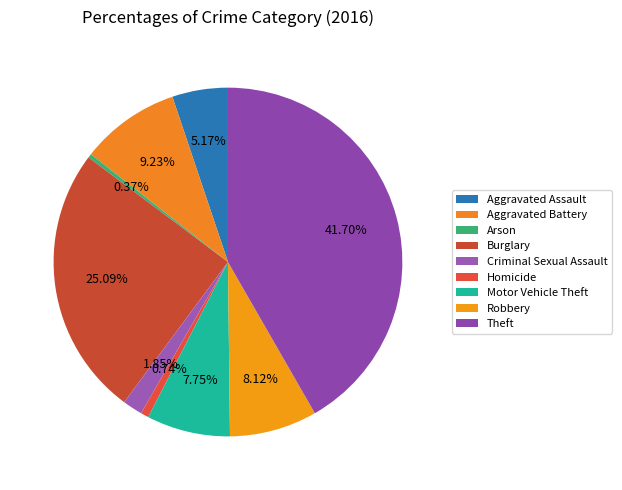

What is the largest slice in the pie chart?

Theft